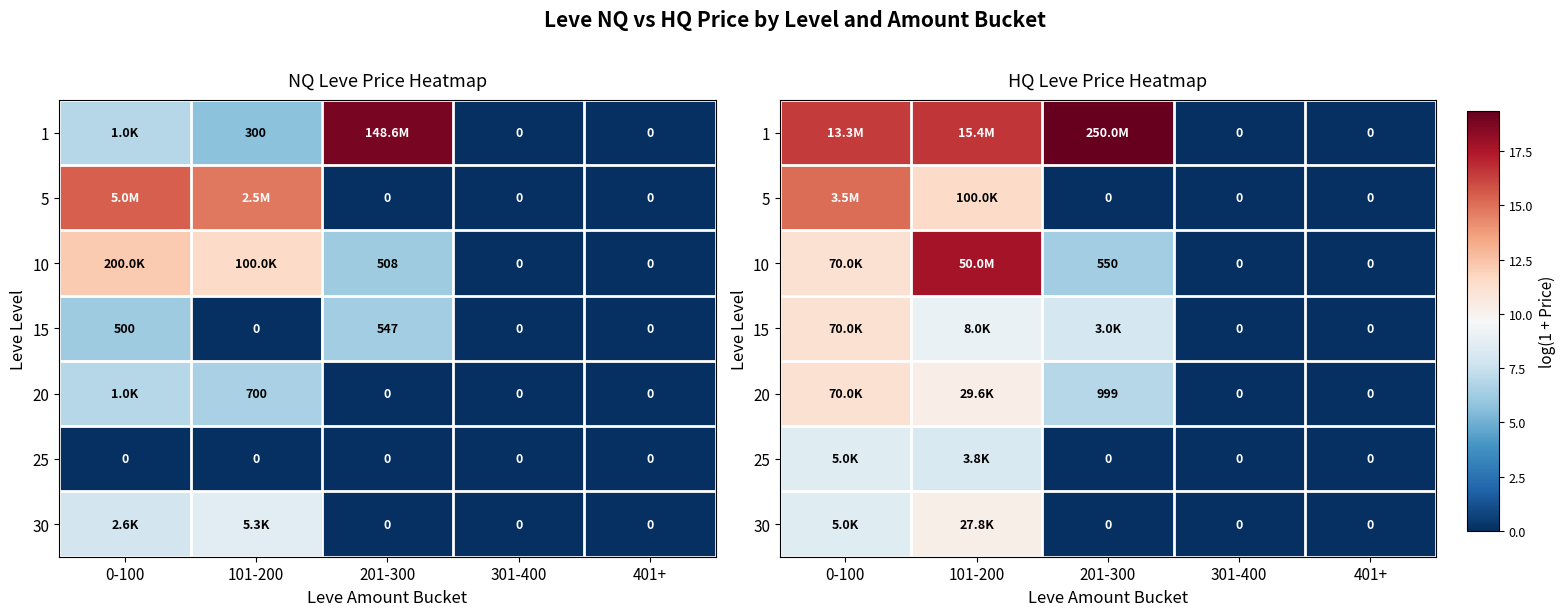

Which series changed the most between 201-300 and 401+?

1